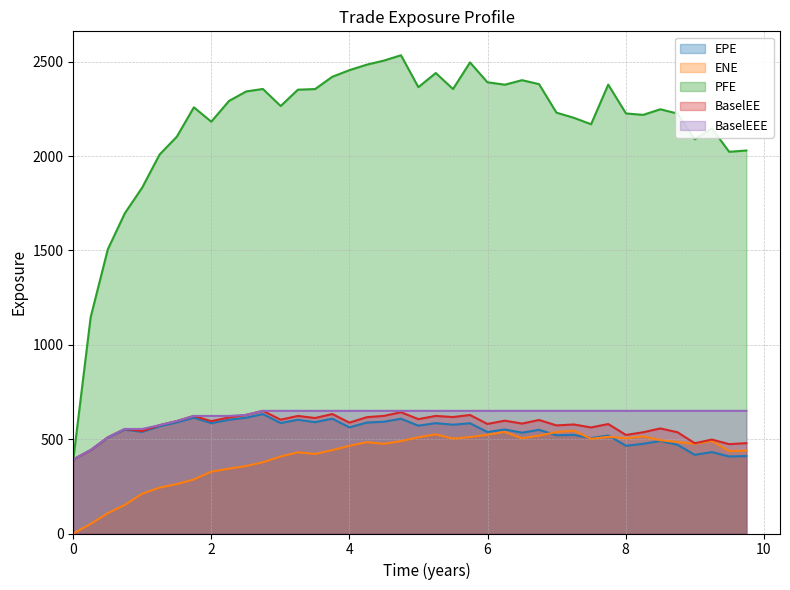

True or false: PFE and ENE cross at least once.

False